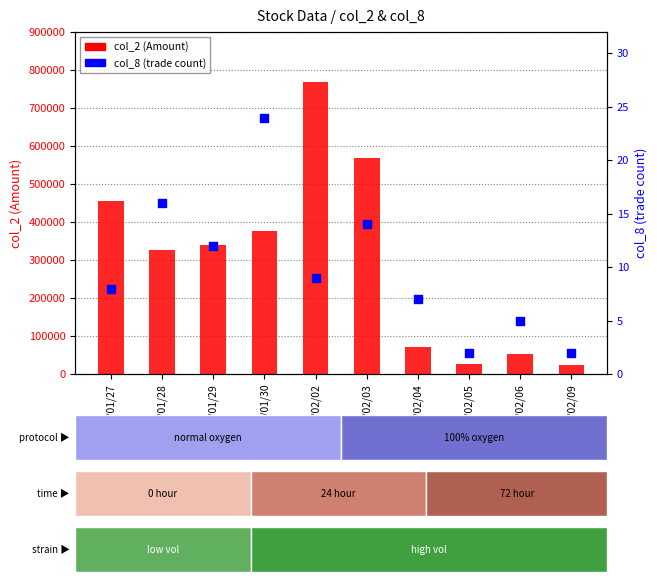

Which series contains the highest Y value?

col_2 (Amount)